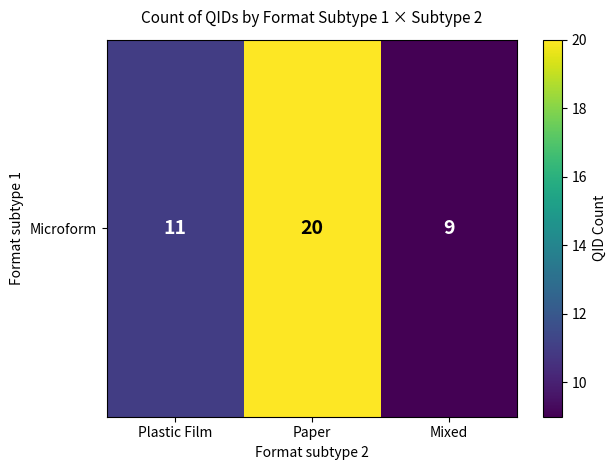

Between Paper and Plastic Film, which is larger?

Paper